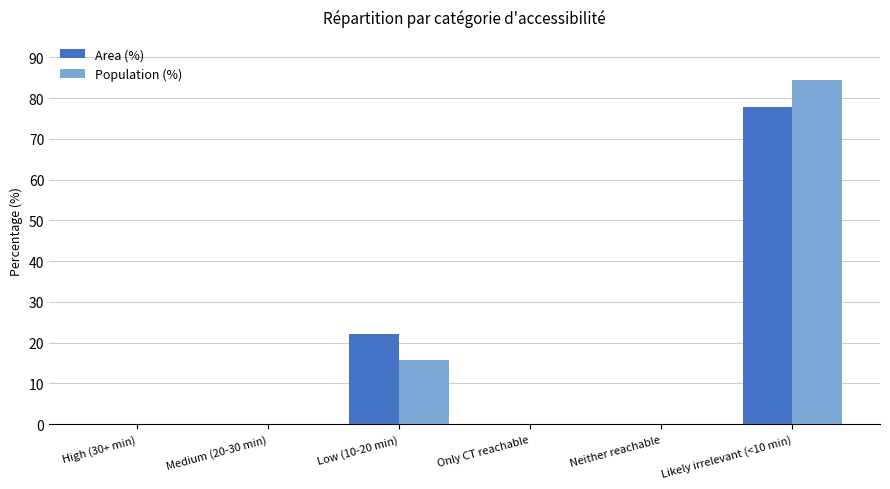

Which category has the highest value in the Population (%) series?

Likely irrelevant (<10 min)